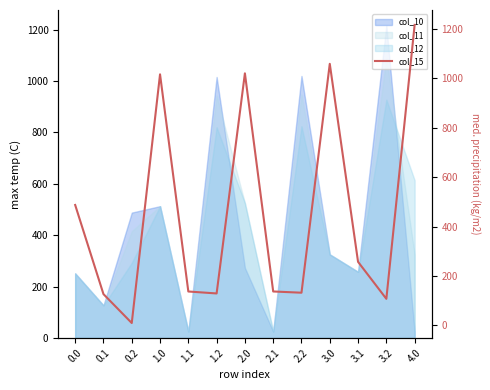

The value at 2.0 is 1020.0. True or false?

True